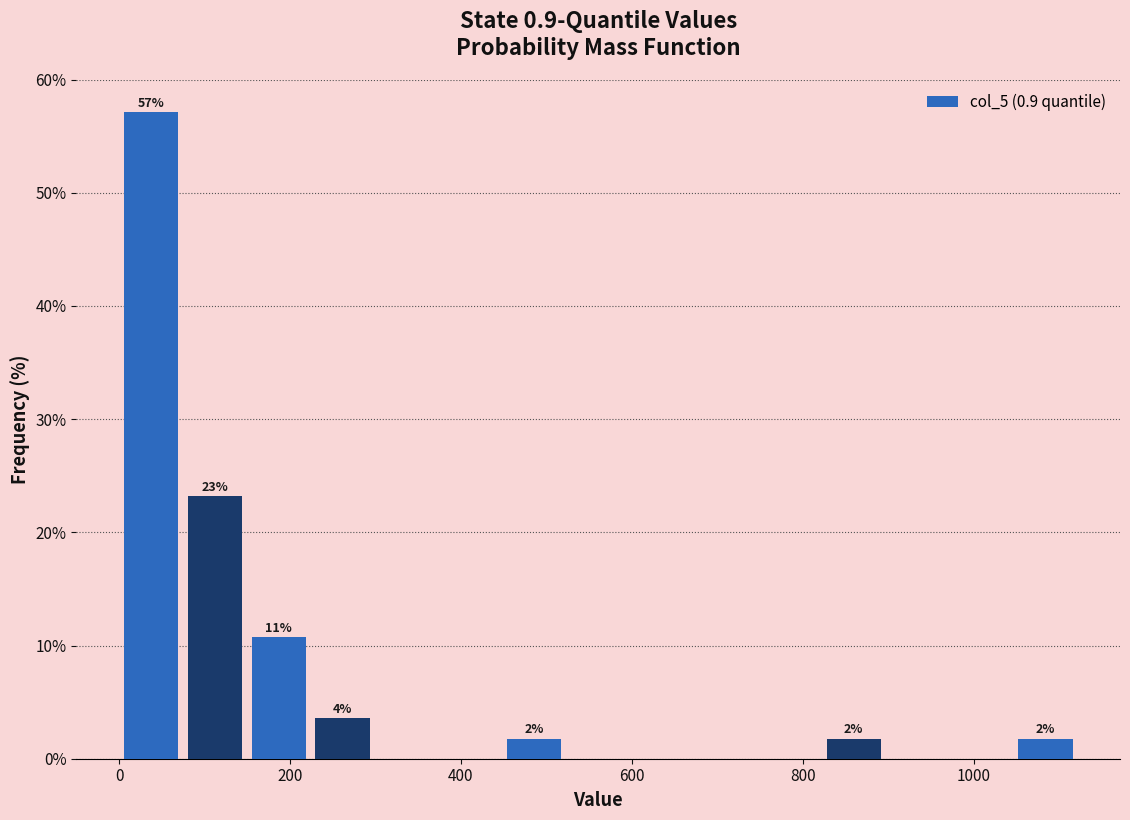

Around what value on the x-axis is the tallest bar? Give the approximate position of its centre, as read against the axis.

40